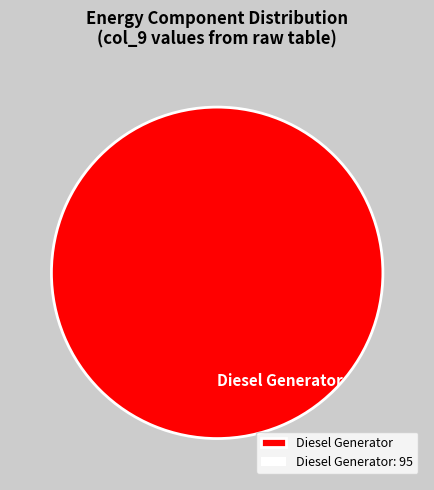

What is the majority slice?

Diesel Generator